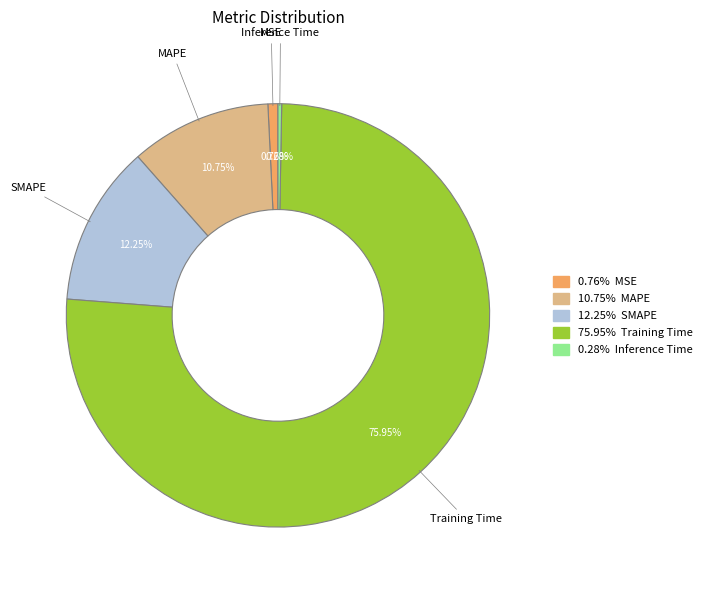

Does any single category account for the majority?

Yes